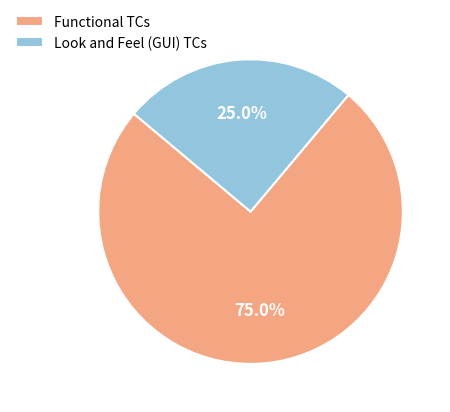

Which has a higher value, Look and Feel (GUI) TCs or Functional TCs?

Functional TCs